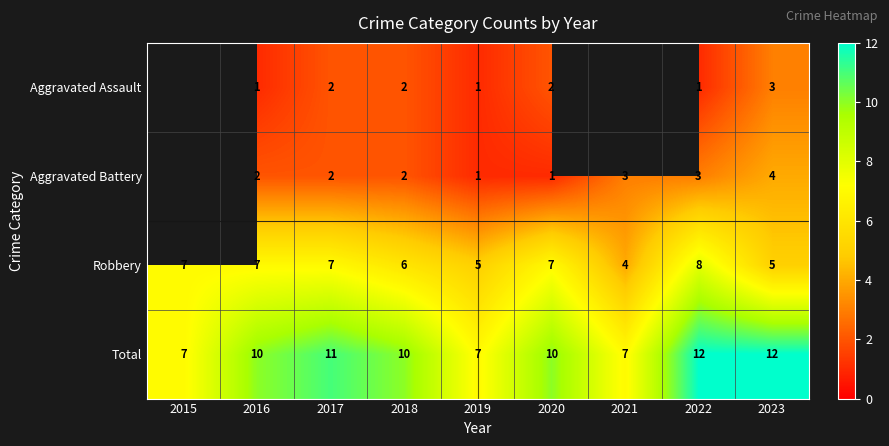

At which label is Robbery closest to 6?

2018